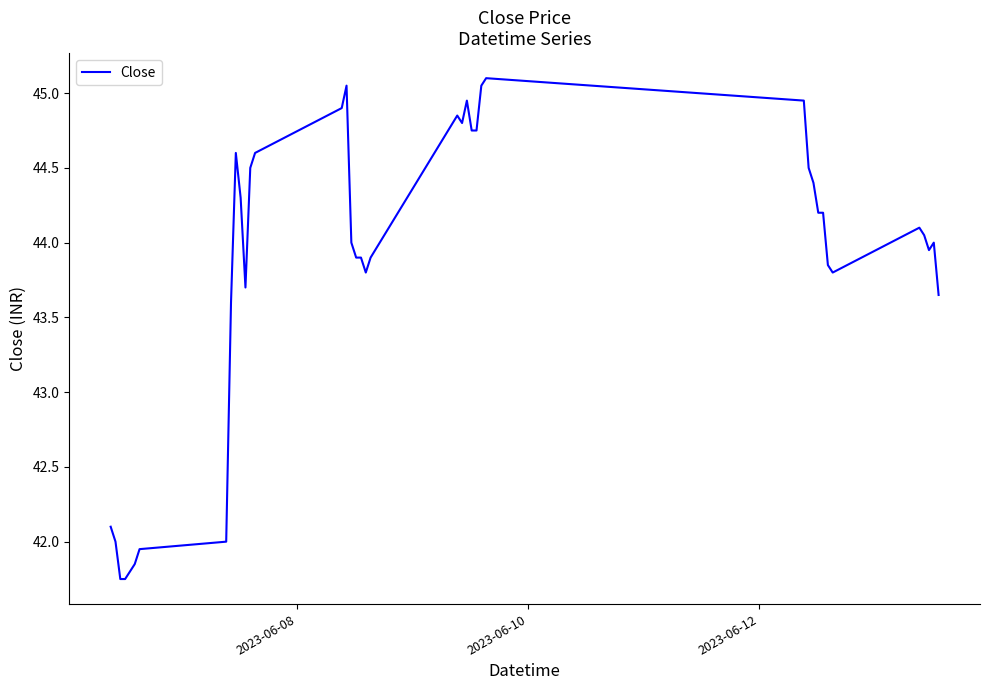

True or false: the data has more than 0 interior local peaks.

True